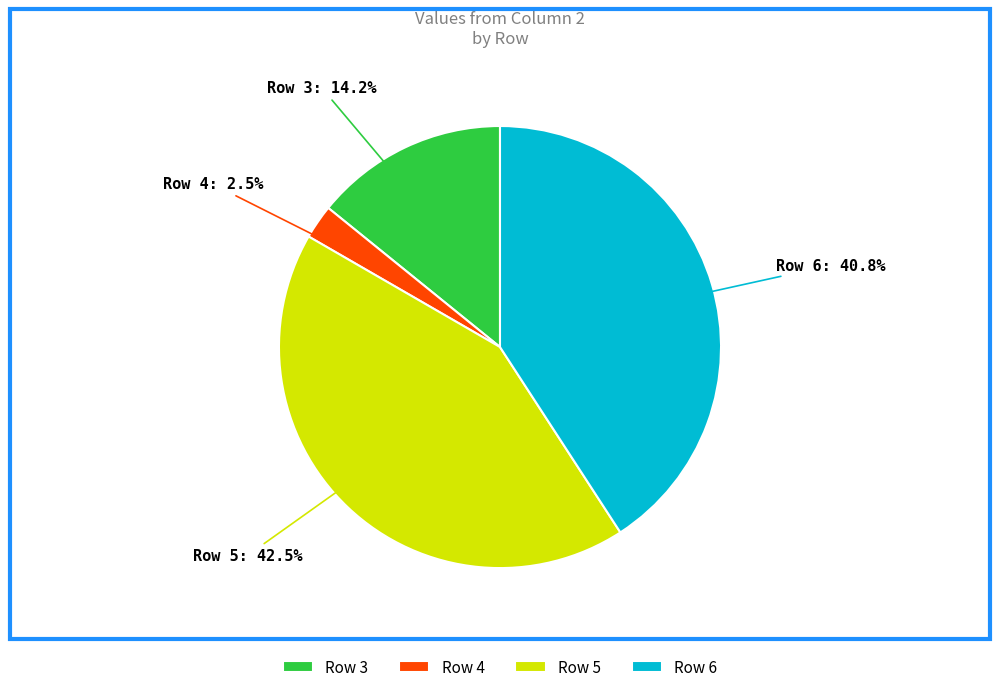

What is the smallest slice in the pie chart?

Row 4